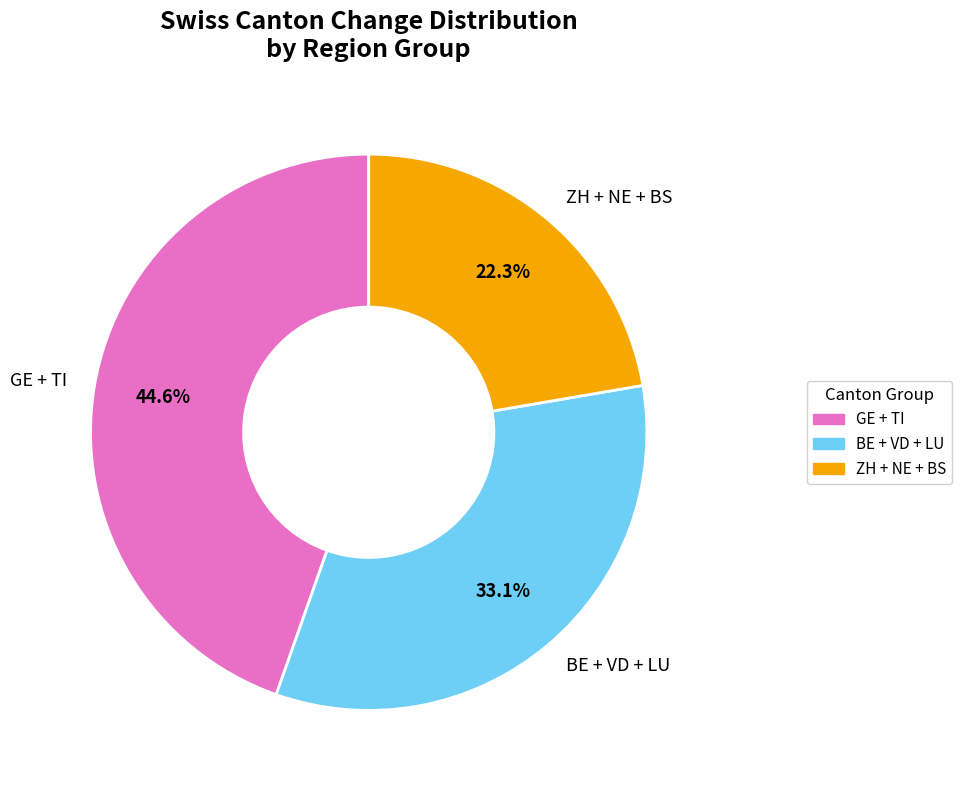

Count the number of slices in the pie.

3